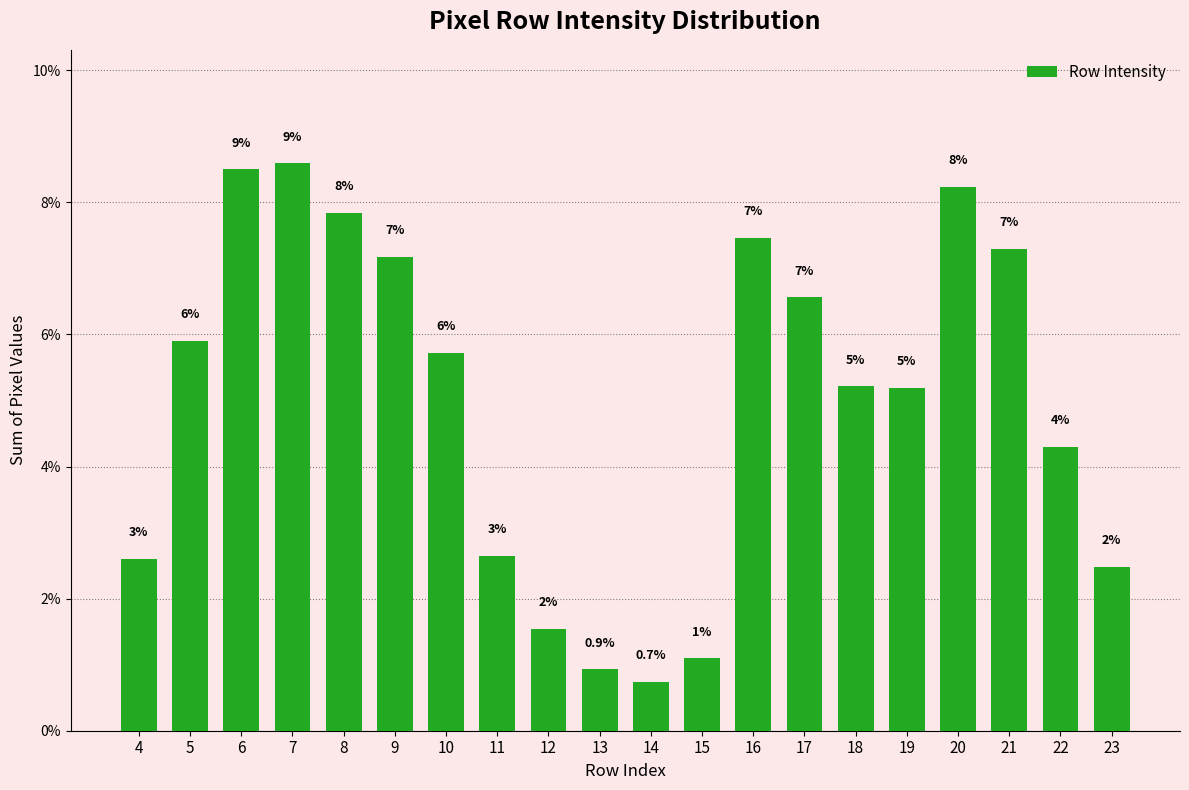

At which label does the data first exceed 5?

5